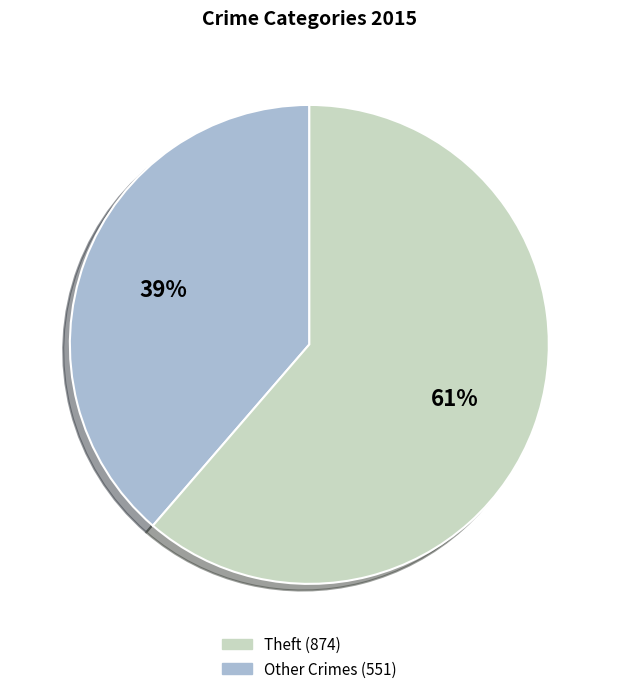

Is there a majority slice in this chart?

Yes